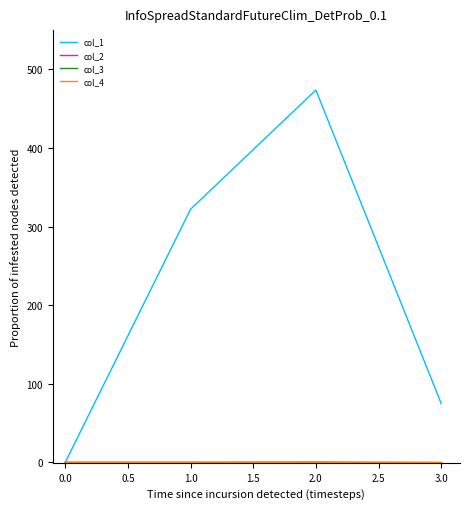

Is this an area chart (filled region under the line)?

No